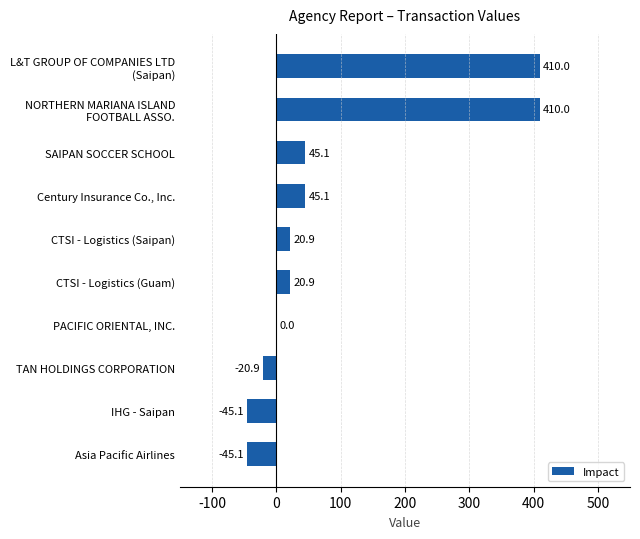

What is the change in value from Century Insurance Co., Inc. to Asia Pacific Airlines?

-90.2